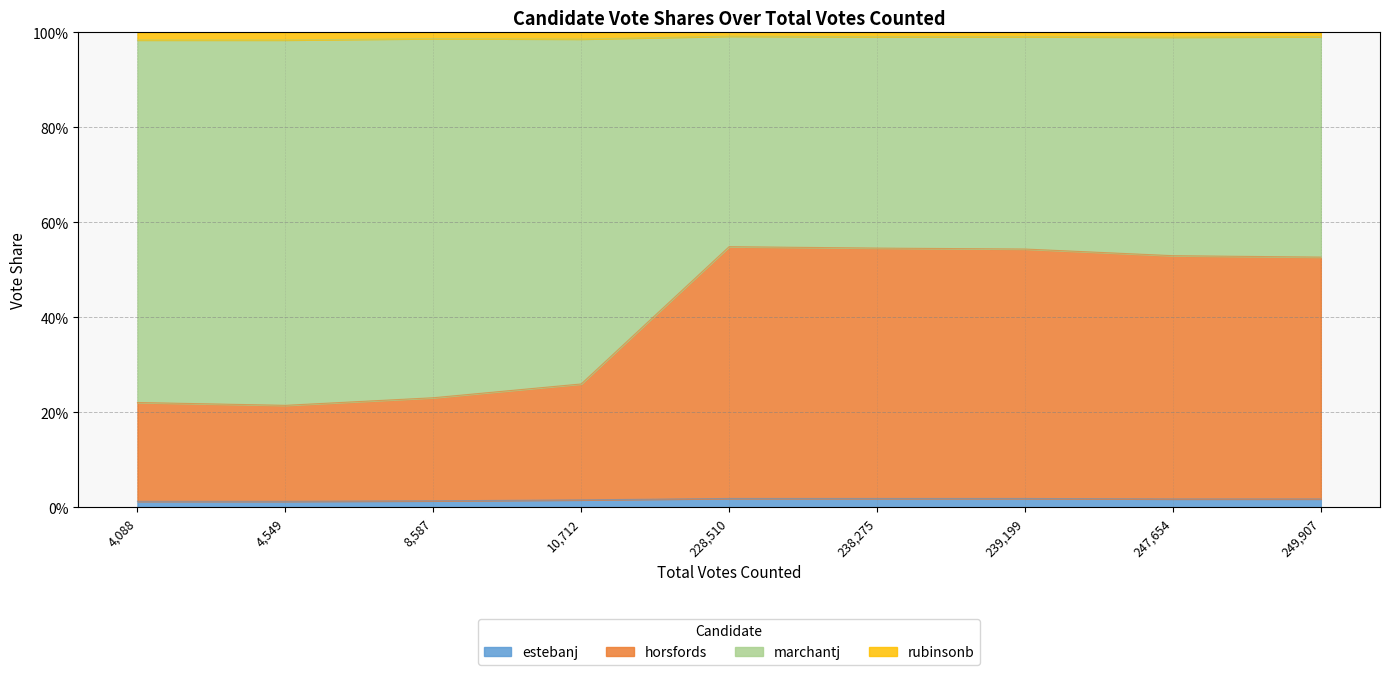

True or false: rubinsonb and horsfords cross at least once.

False